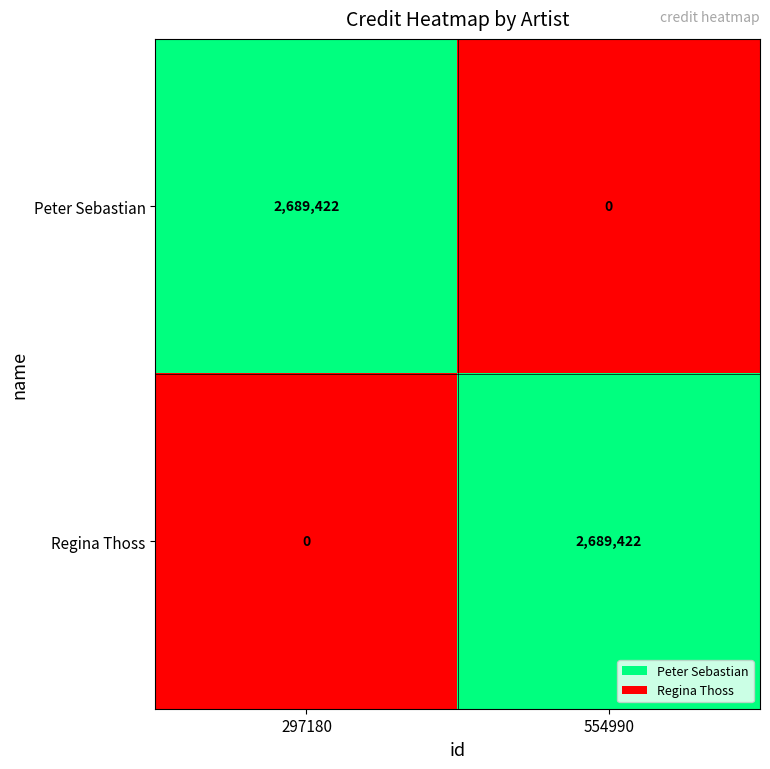

Reading right to left, list all the values displayed in this chart.

Peter Sebastian: 0	2689422
Regina Thoss: 2689422	0